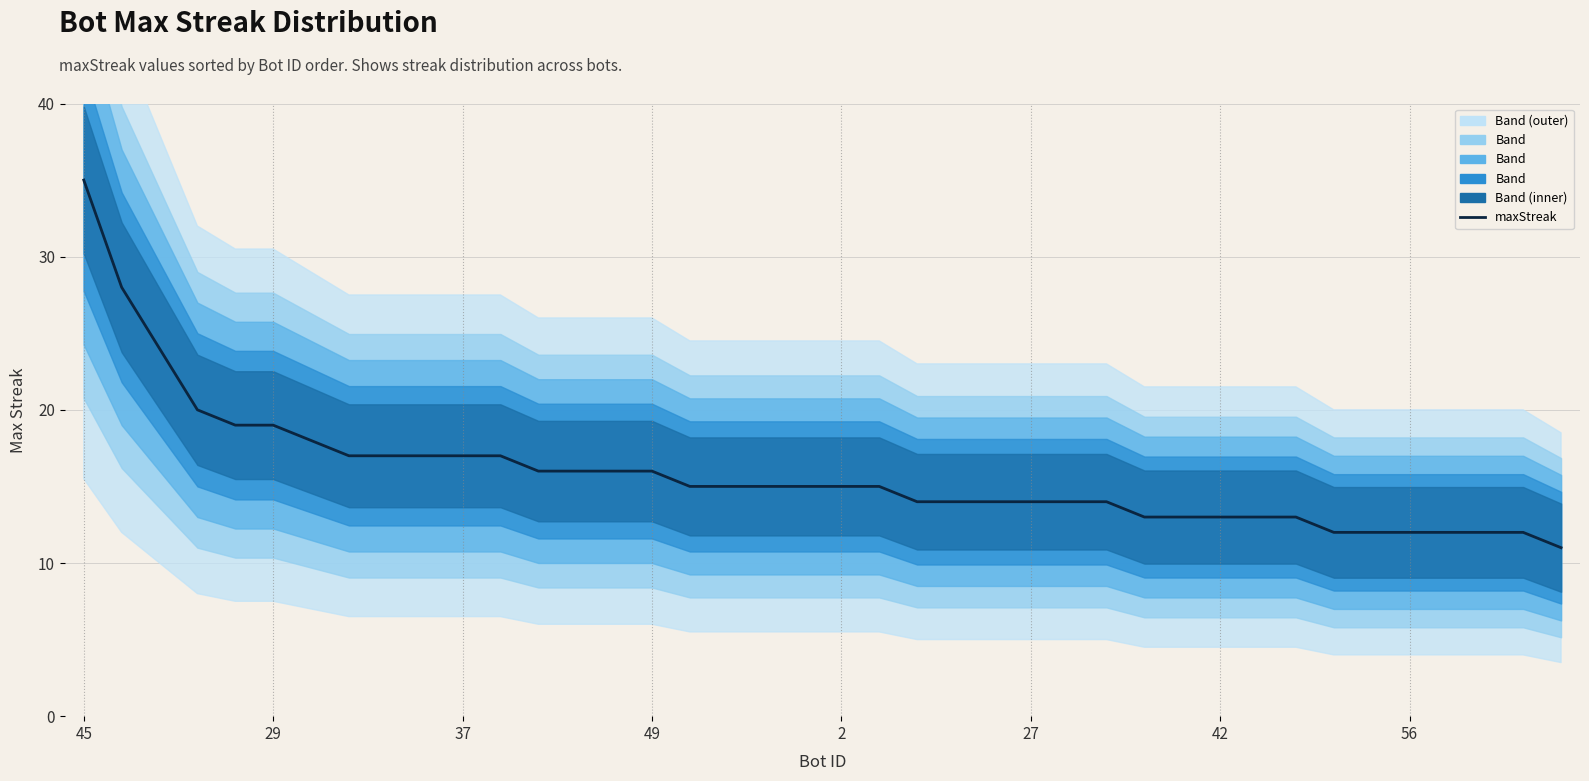

The value at 23 is 3. True or false?

False